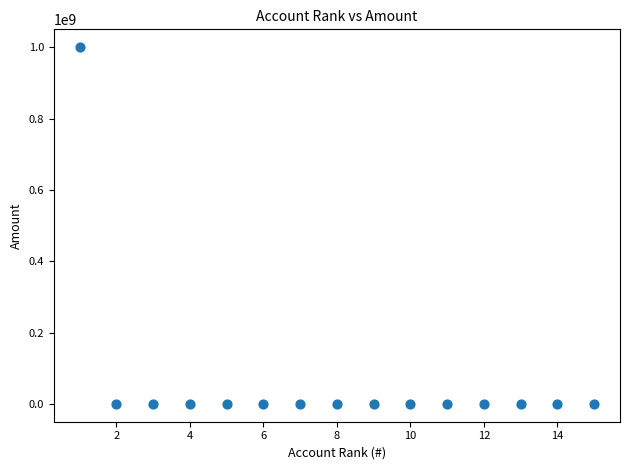

What is the range of Y values (max minus min)?

999988028.8